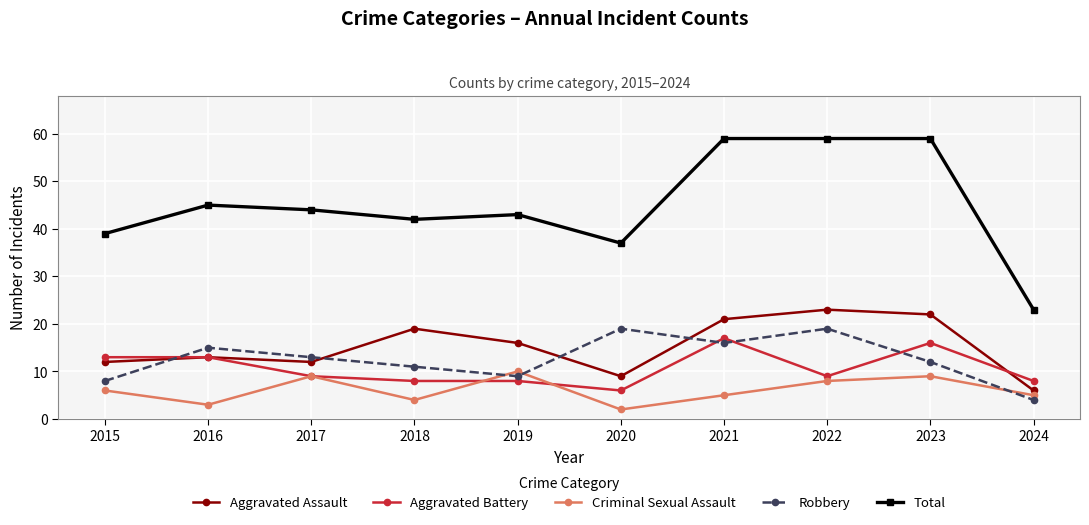

True or false: Robbery has more than 0 interior local peaks.

True